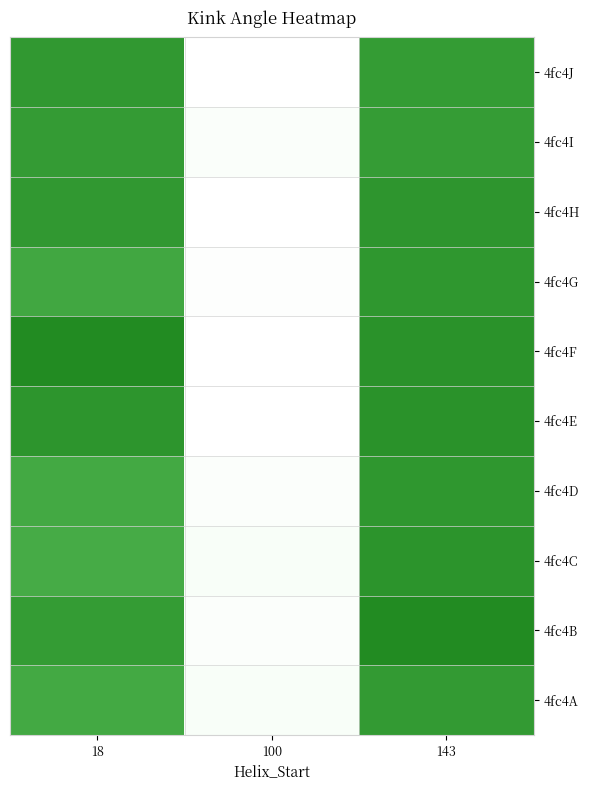

What is the difference between the 4fc4F values at 143 and 18?

4.2